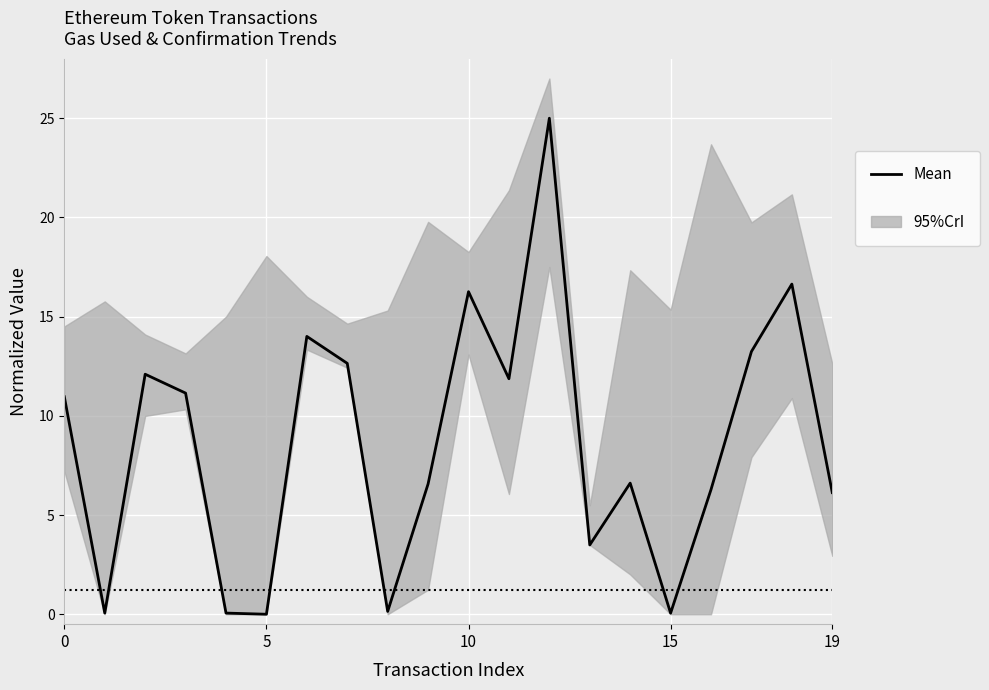

What is the approximate value at 10?

16.3